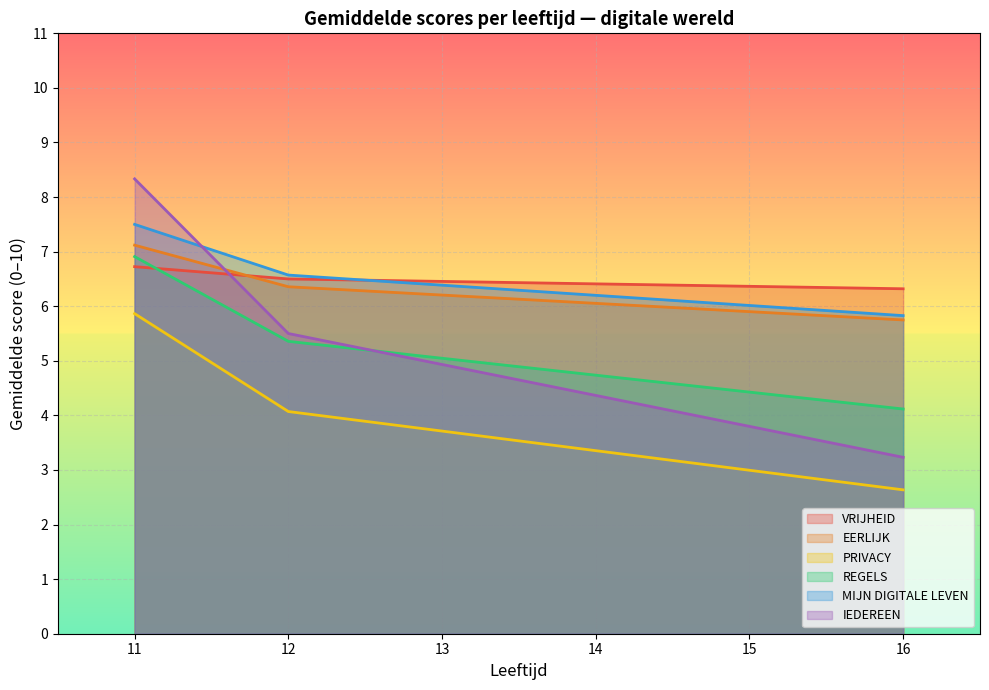

What is the difference between the second highest and second lowest values in the PRIVACY series?

1.1